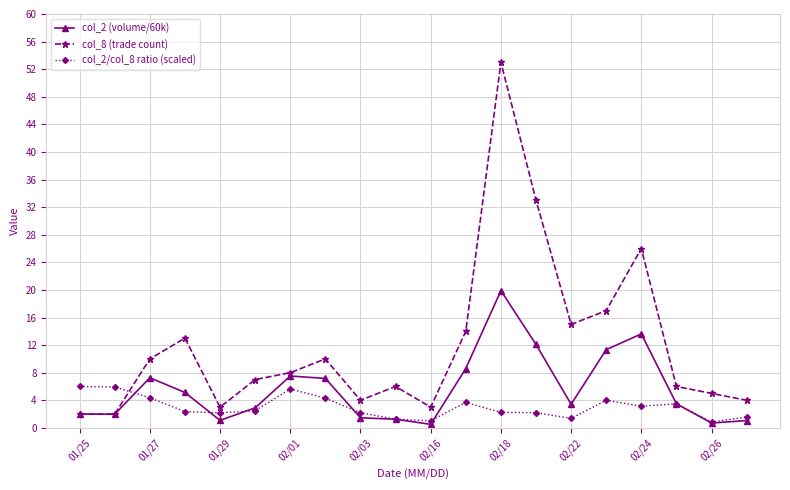

Which series has the largest range (max minus min)?

col_8 (trade count)